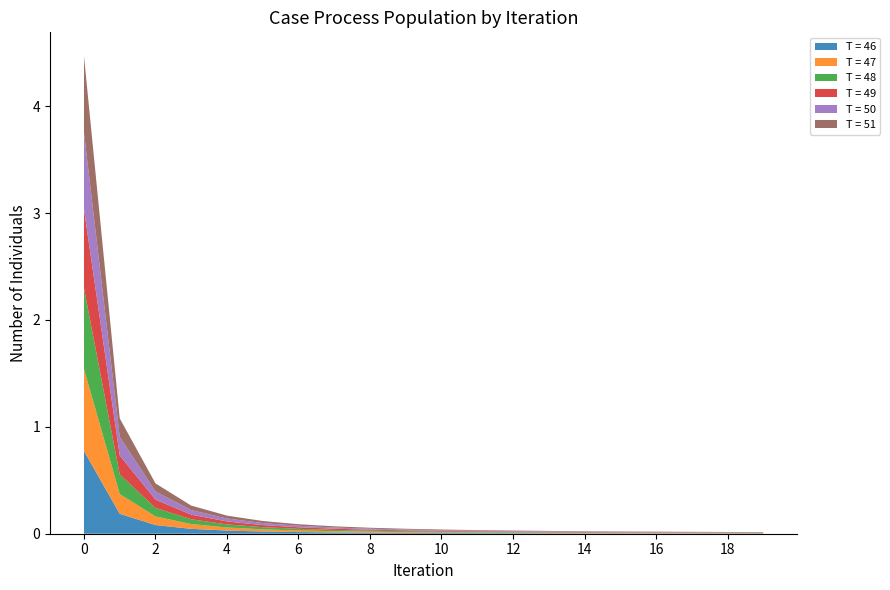

Reading left to right, transcribe all the data shown in this chart.

T = 46: 0.8	0.2	0.1	0.0	0.0	0.0	0.0	0.0	0.0	0.0	0.0	0.0	0.0	0.0	0.0	0.0	0.0	0.0	0.0	0.0
T = 47: 0.8	0.2	0.1	0.0	0.0	0.0	0.0	0.0	0.0	0.0	0.0	0.0	0.0	0.0	0.0	0.0	0.0	0.0	0.0	0.0
T = 48: 0.8	0.2	0.1	0.0	0.0	0.0	0.0	0.0	0.0	0.0	0.0	0.0	0.0	0.0	0.0	0.0	0.0	0.0	0.0	0.0
T = 49: 0.7	0.2	0.1	0.0	0.0	0.0	0.0	0.0	0.0	0.0	0.0	0.0	0.0	0.0	0.0	0.0	0.0	0.0	0.0	0.0
T = 50: 0.7	0.2	0.1	0.0	0.0	0.0	0.0	0.0	0.0	0.0	0.0	0.0	0.0	0.0	0.0	0.0	0.0	0.0	0.0	0.0
T = 51: 0.7	0.2	0.1	0.0	0.0	0.0	0.0	0.0	0.0	0.0	0.0	0.0	0.0	0.0	0.0	0.0	0.0	0.0	0.0	0.0